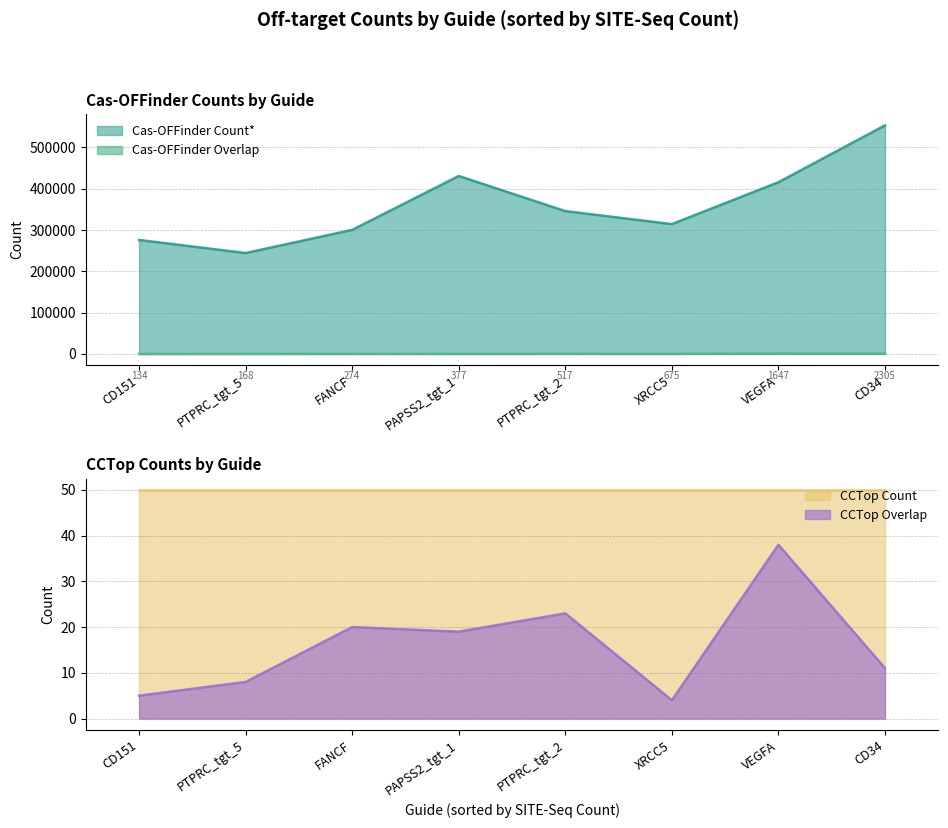

True or false: Cas-OFFinder Overlap and Cas-OFFinder Count* cross at least once.

False